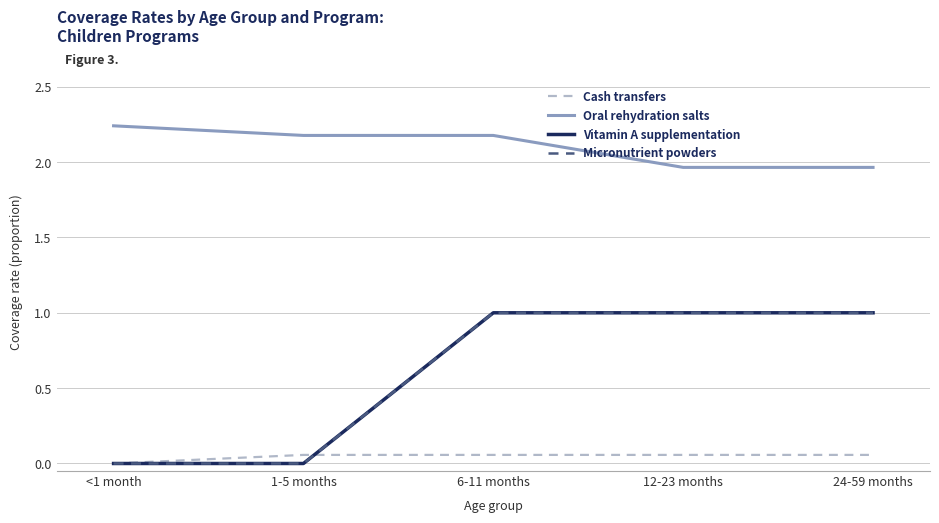

What position from the right is 6-11 months?

3